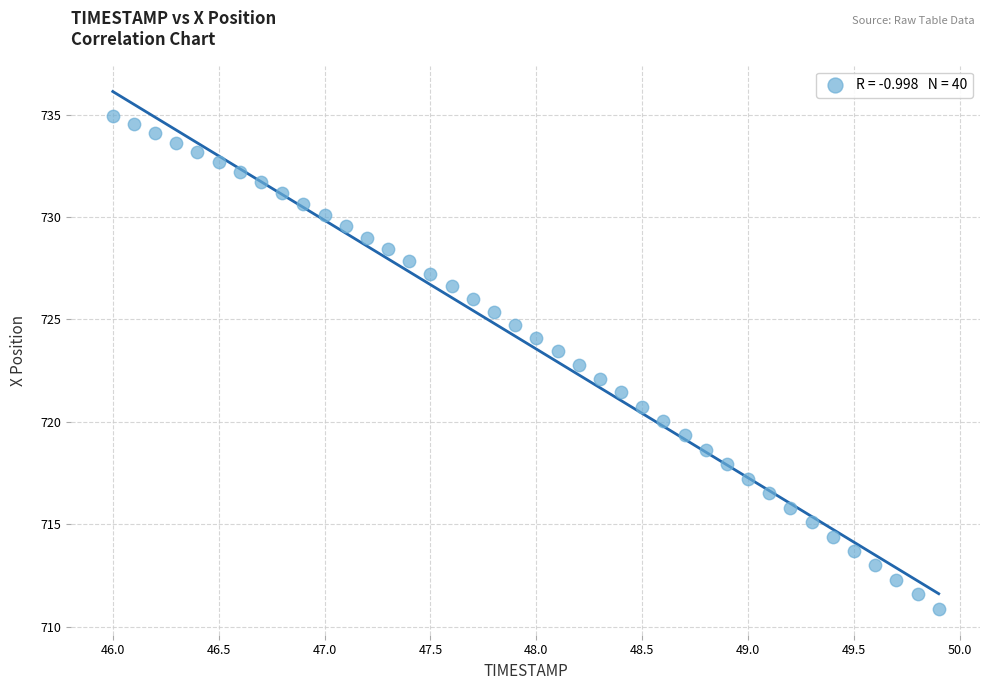

What is the range of Y values (max minus min)?

24.1